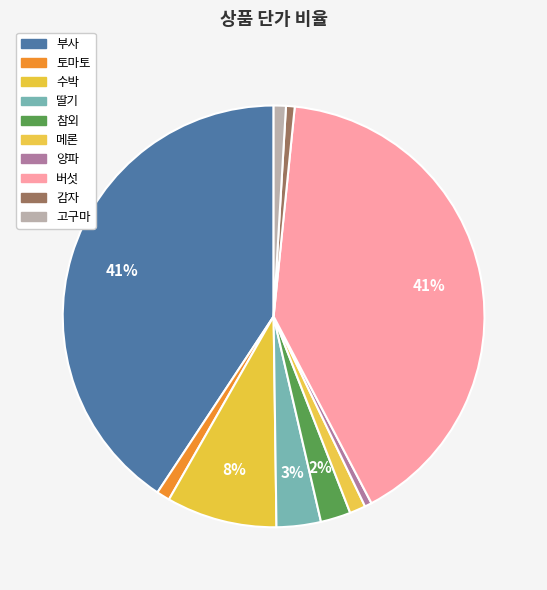

Count the number of slices in the pie.

10